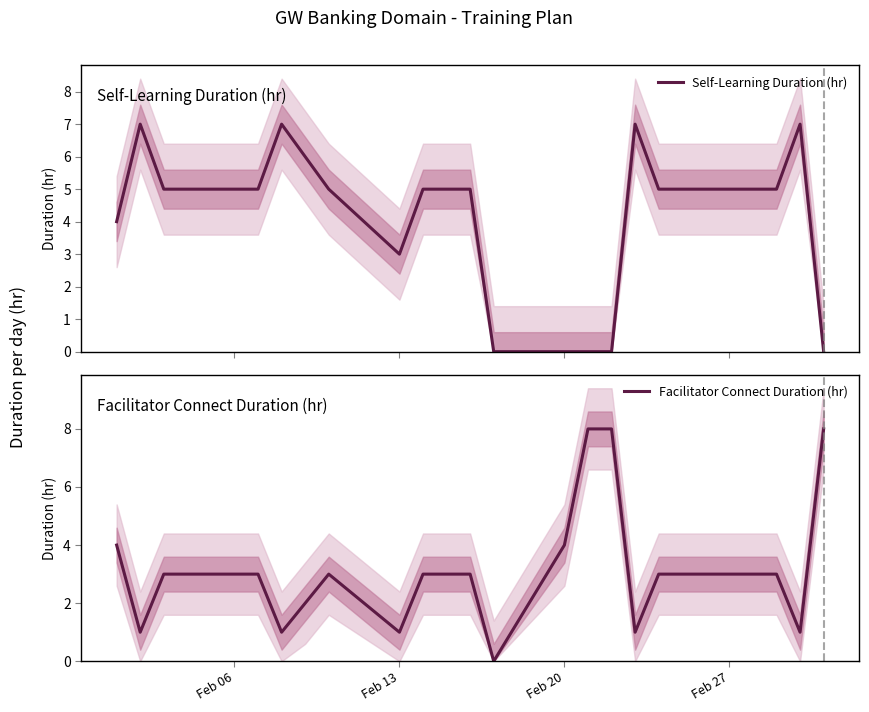

Which series has the largest range (max minus min)?

Facilitator Connect Duration (hr)